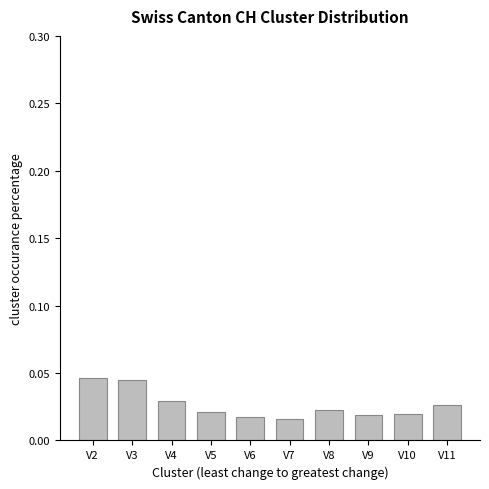

Which has a higher value, V7 or V2?

V2